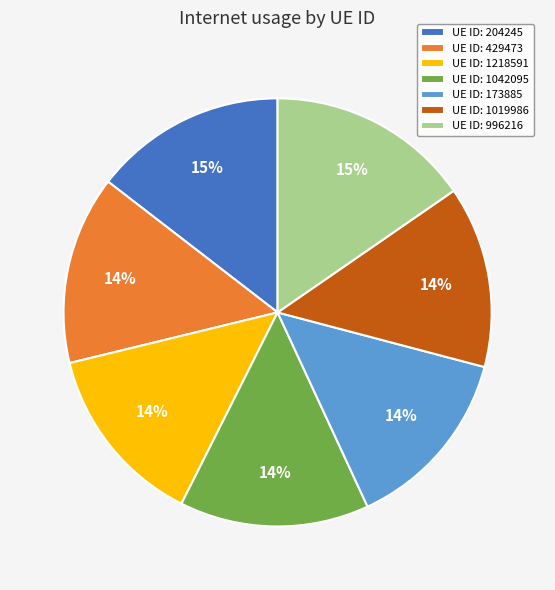

Count the number of slices in the pie.

7